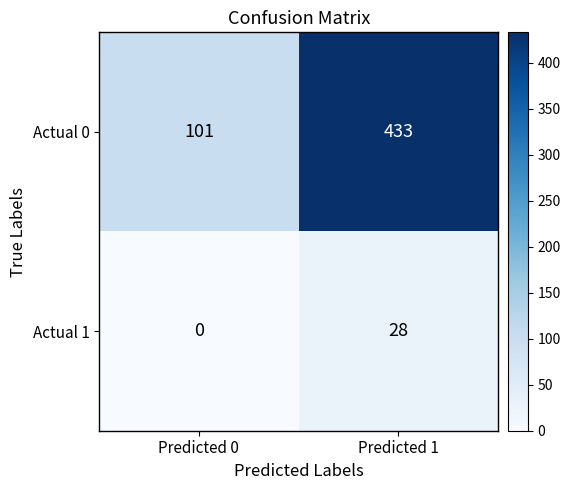

At which label is Actual 1 closest to 14?

Predicted 0